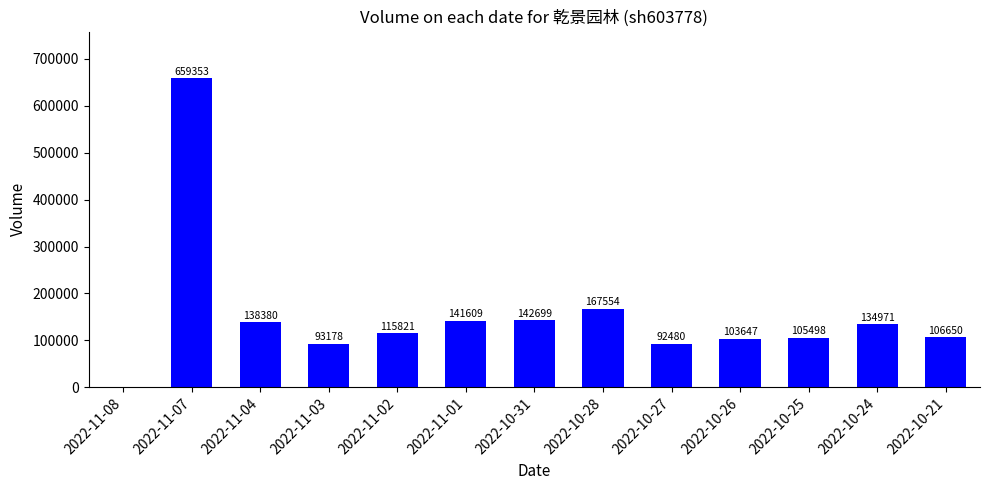

Where does the data first go above 115821?

2022-11-07